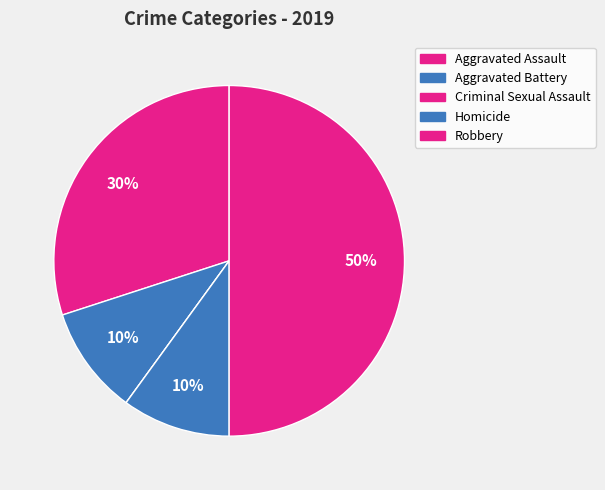

How many segments does this pie chart have?

5